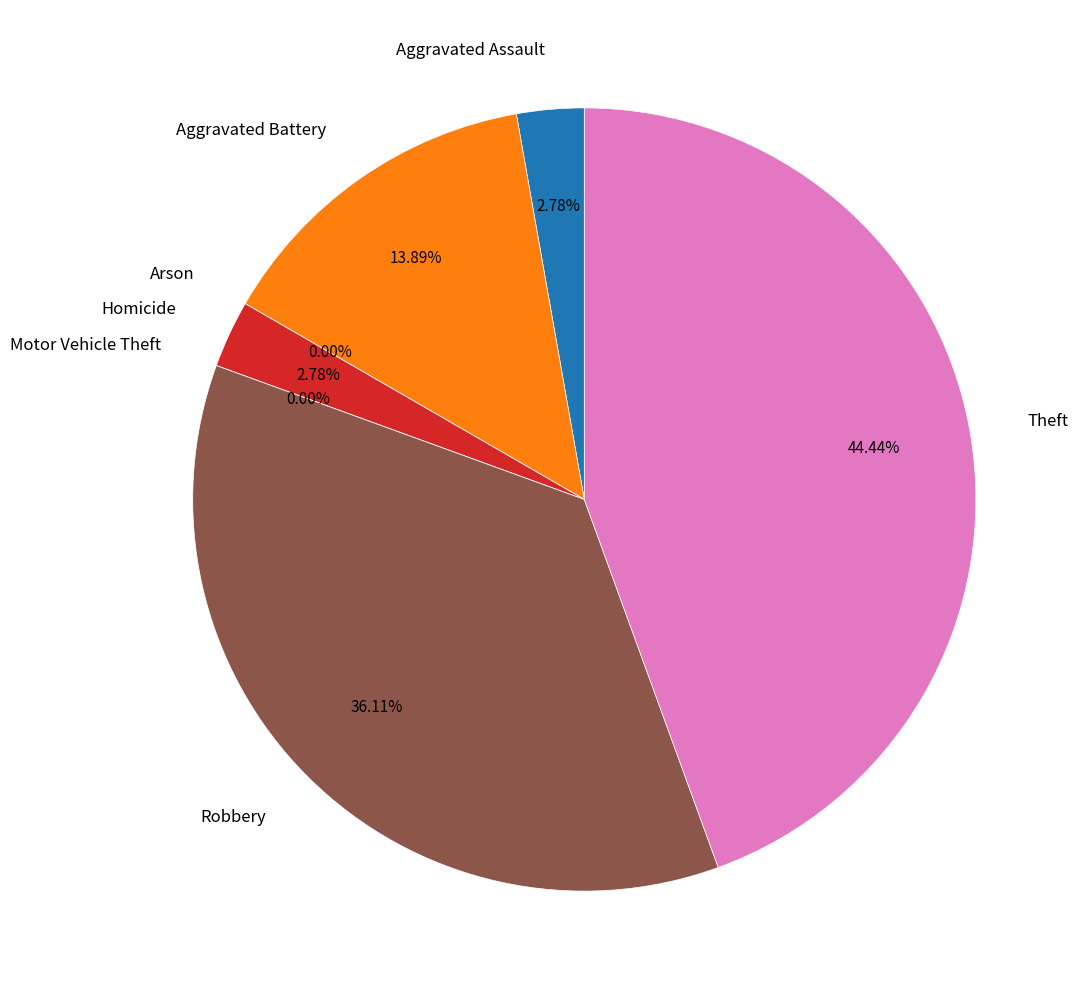

What percentage is the Homicide slice, to the nearest percent?

3%